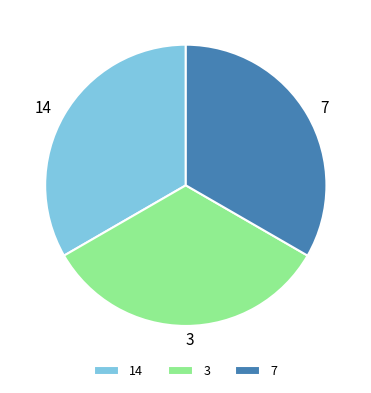

Is 7 the majority of the pie?

No